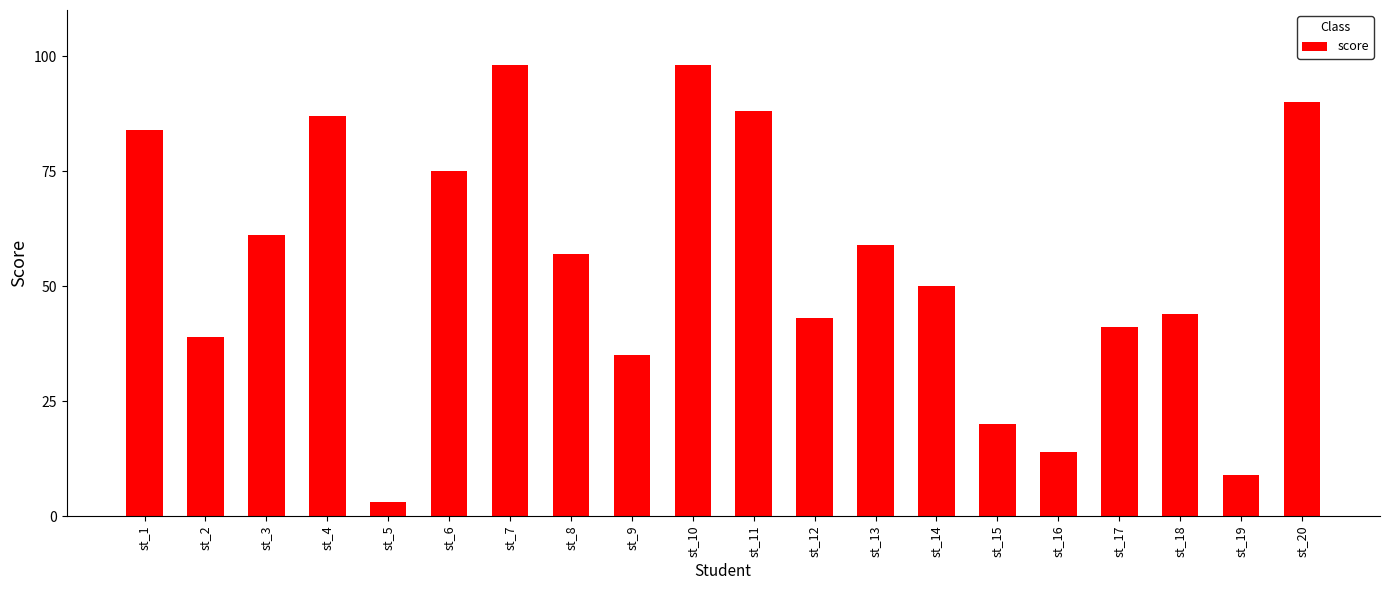

Reading left to right, extract all data points from this chart.

st_1=84	st_2=39	st_3=61	st_4=87	st_5=3	st_6=75	st_7=98	st_8=57	st_9=35	st_10=98	st_11=88	st_12=43	st_13=59	st_14=50	st_15=20	st_16=14	st_17=41	st_18=44	st_19=9	st_20=90